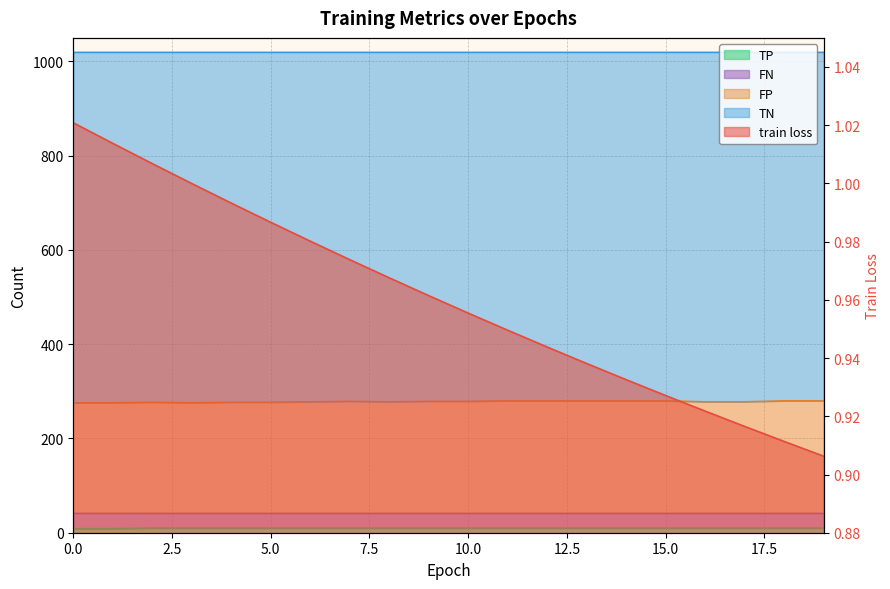

Which has a higher value, 6 or 18?

6